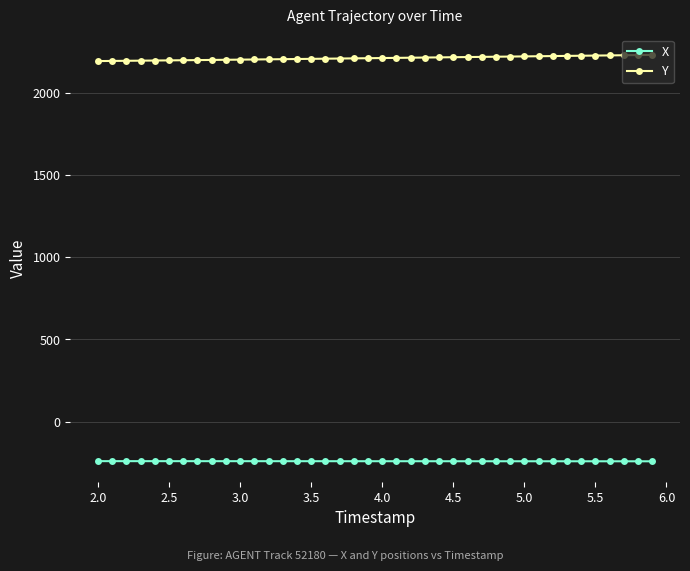

What is the highest value of the Y series?

2229.5